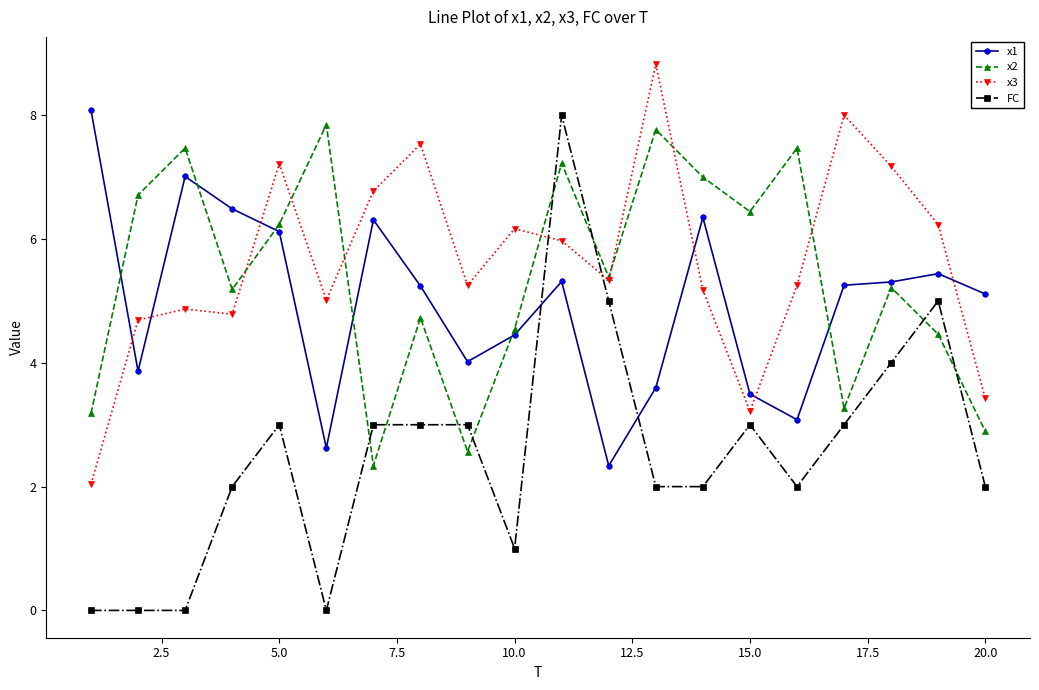

What is the maximum value for x2?

7.8